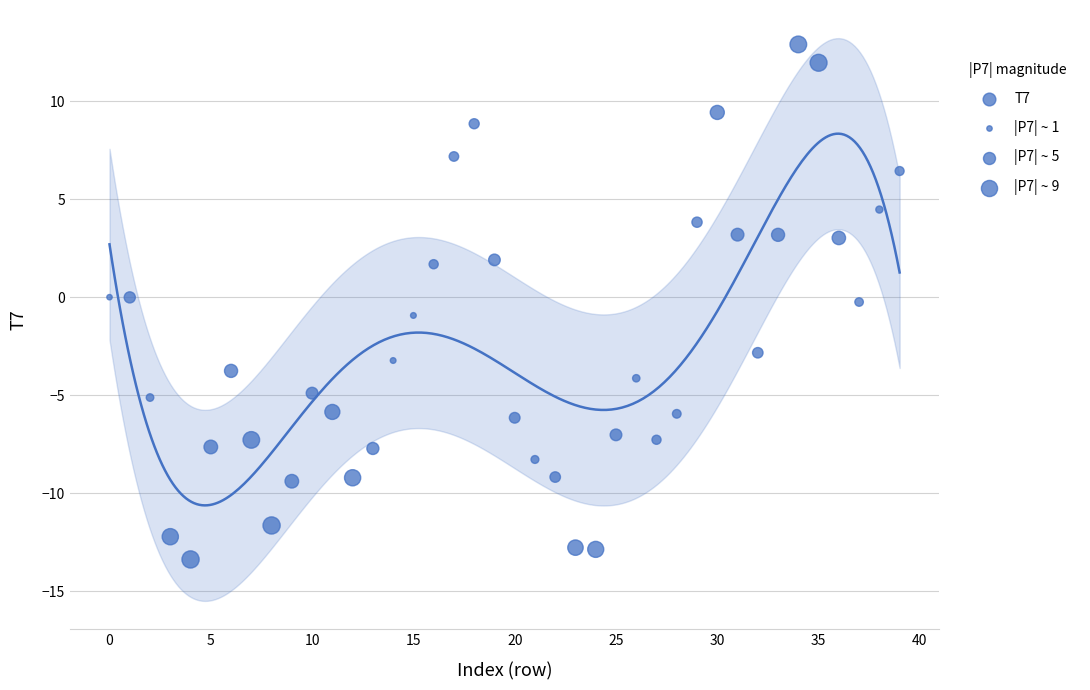

What is the range of Y values (max minus min)?

26.3